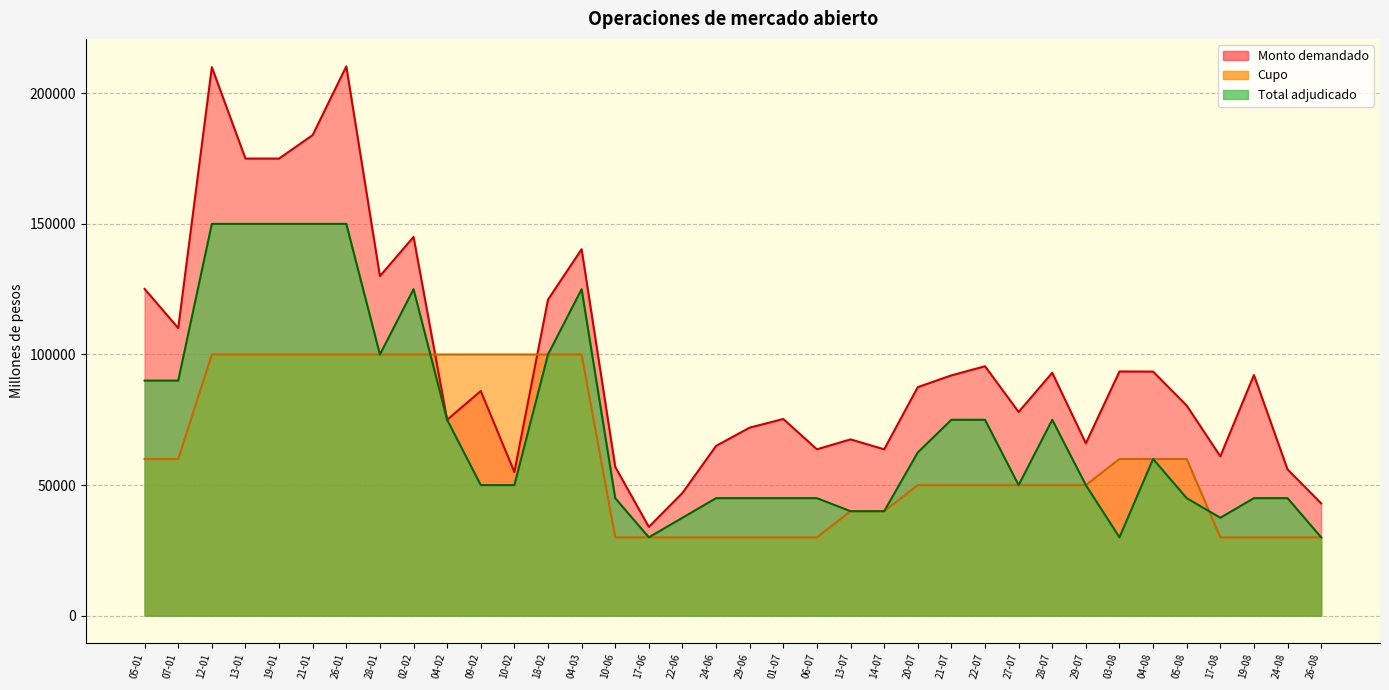

How many distinct data groups are displayed?

3